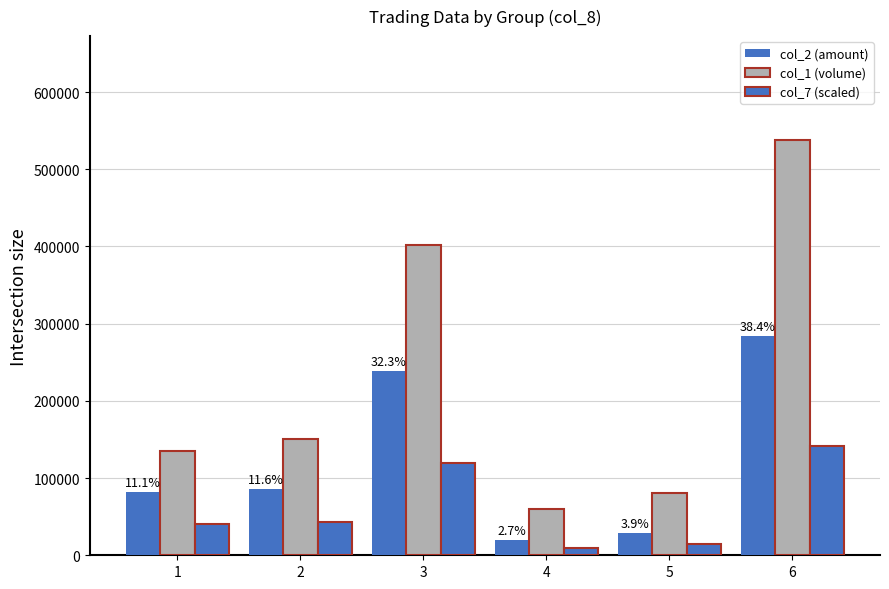

What is the approximate value of col_2 (amount) at 5, to the nearest 100?

28800